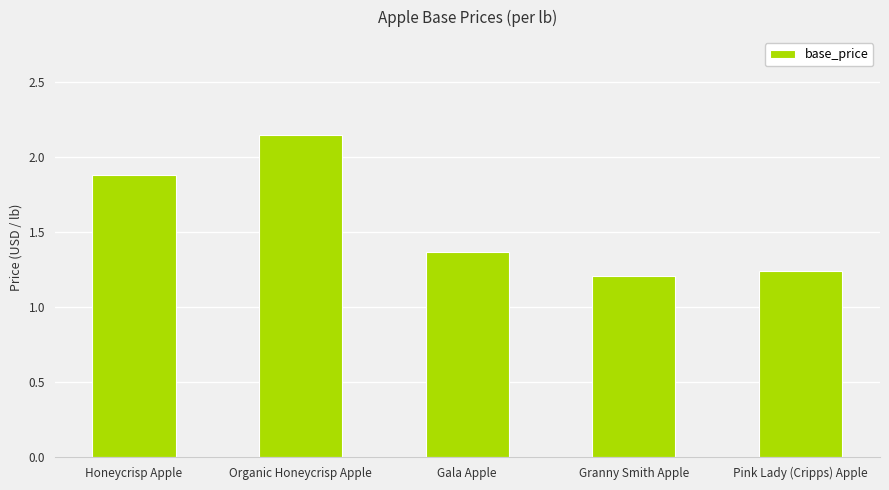

What is the label of the 3rd bar from the left?

Gala Apple